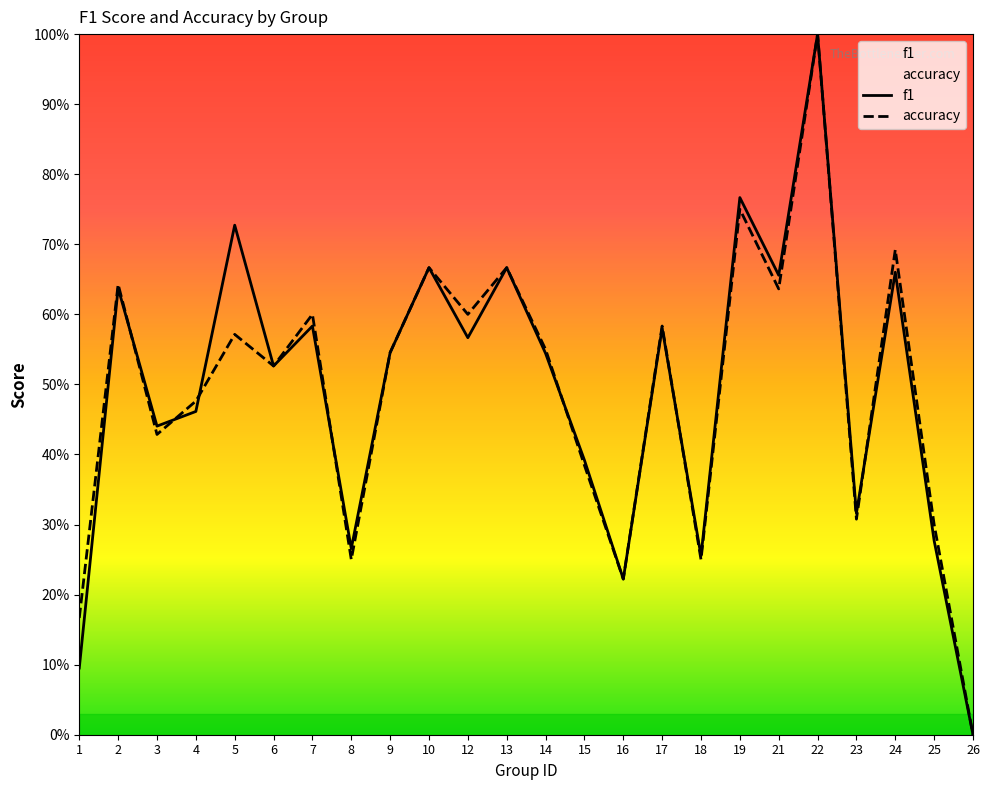

The accuracy series shows 0.3 at 23. True or false?

True